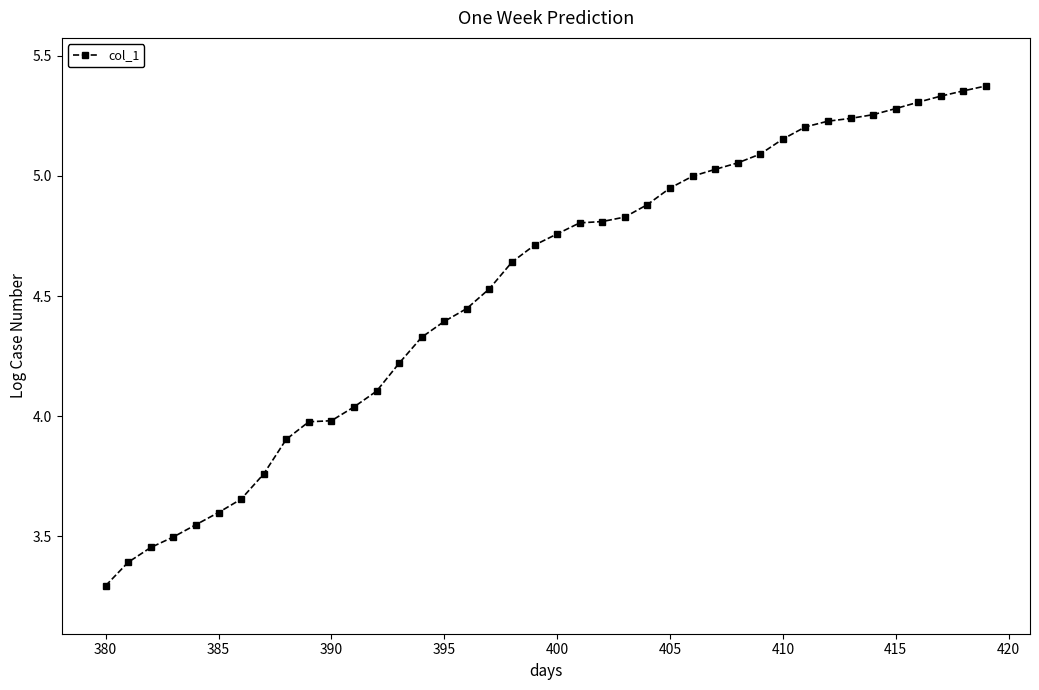

What is the difference between the second highest and minimum values?

2.1